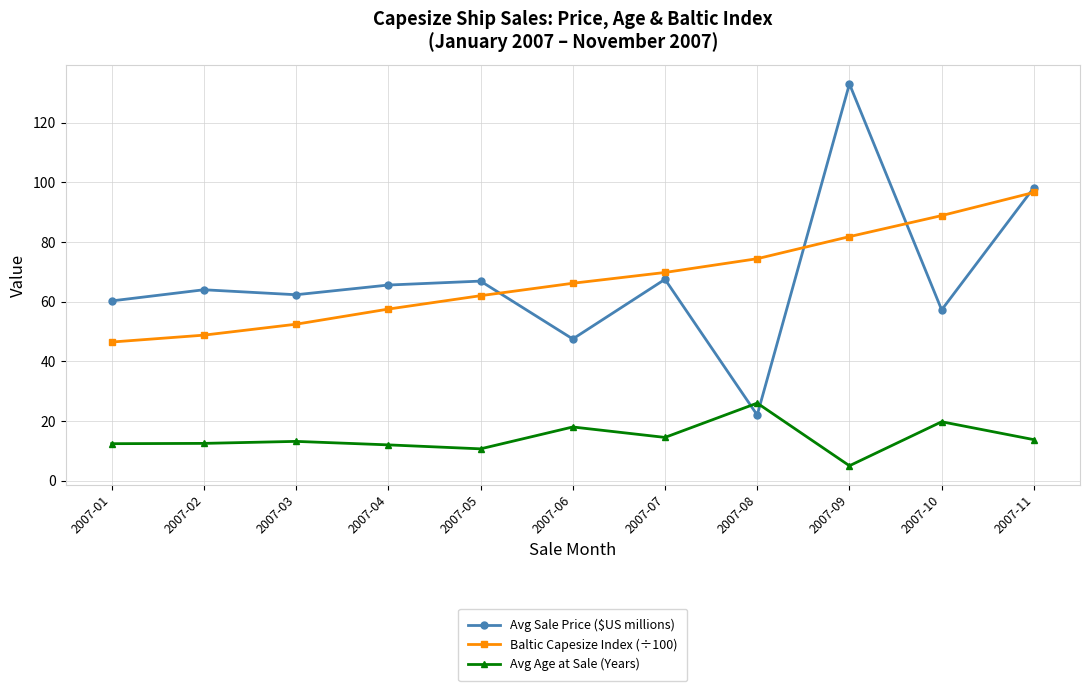

The Baltic Capesize Index (÷100) series shows 105.5 at 2007-06. True or false?

False